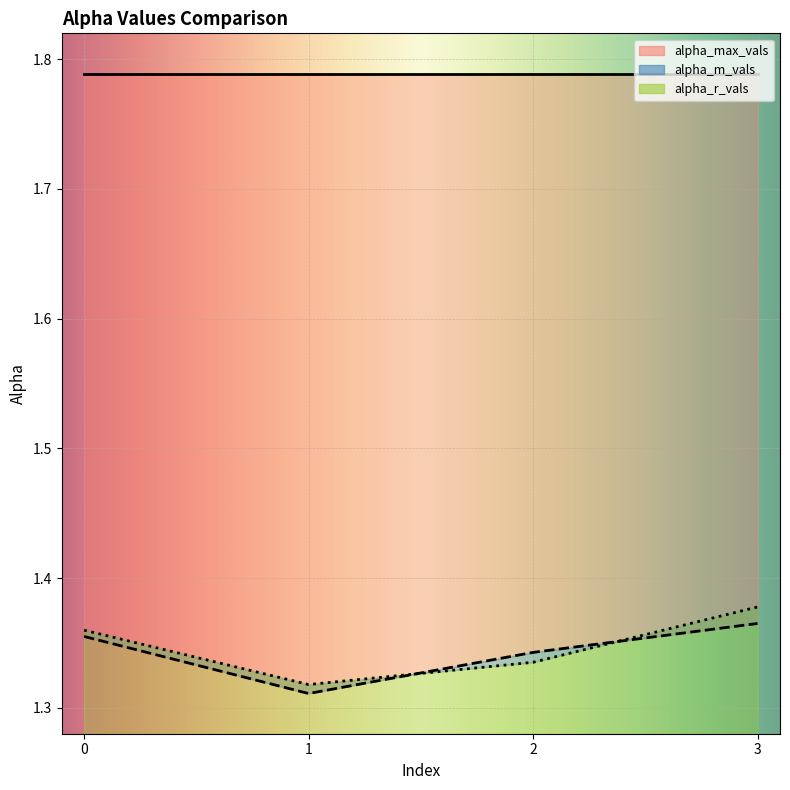

After their last crossing, which series has the higher values: alpha_r_vals or alpha_m_vals?

alpha_m_vals